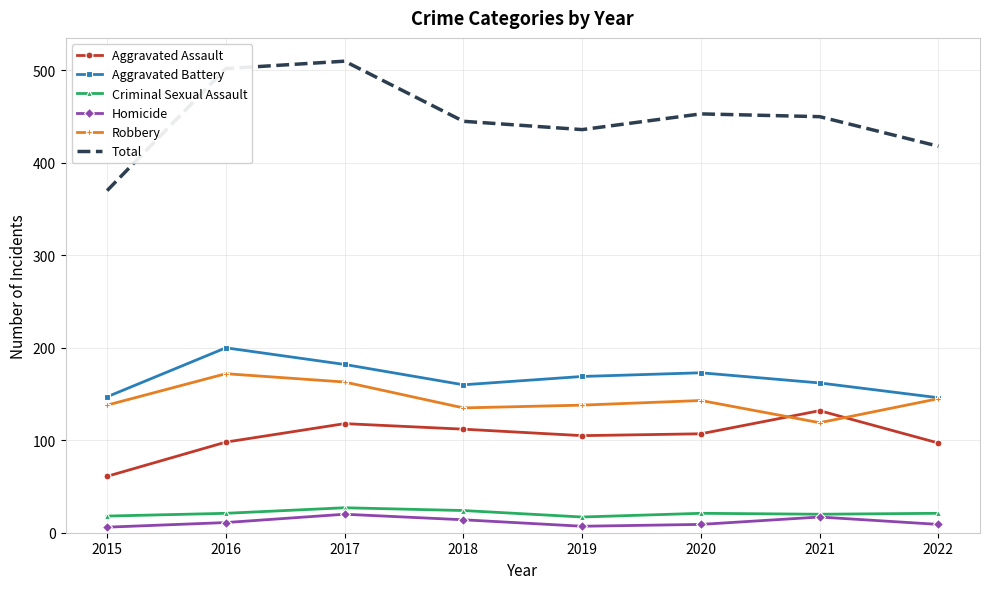

What is the maximum value shown in the chart?

510